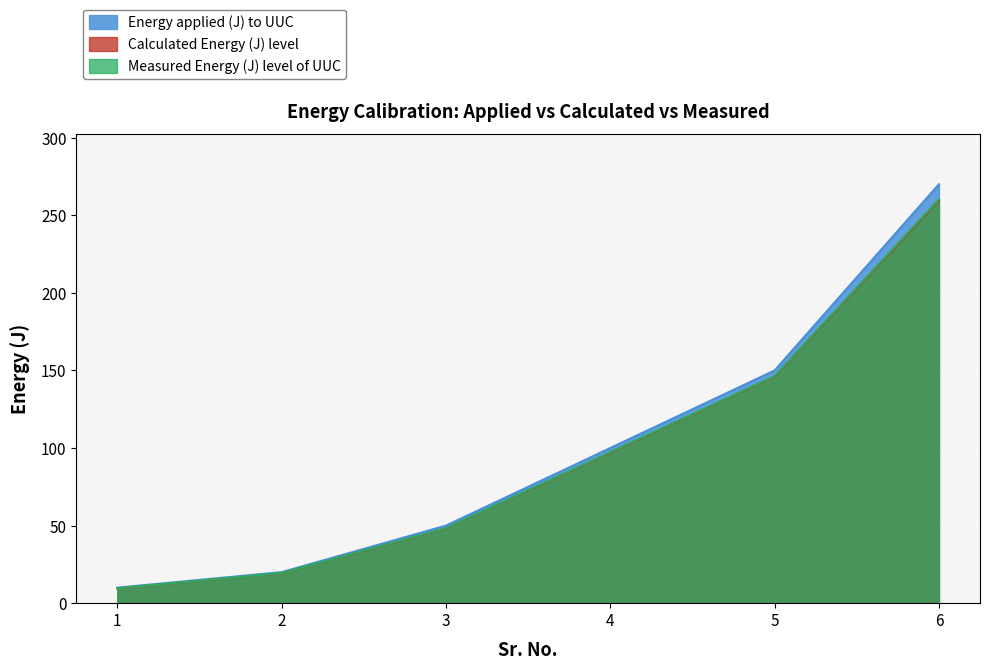

True or false: Calculated Energy (J) level and Measured Energy (J) level of UUC intersect in this chart.

False